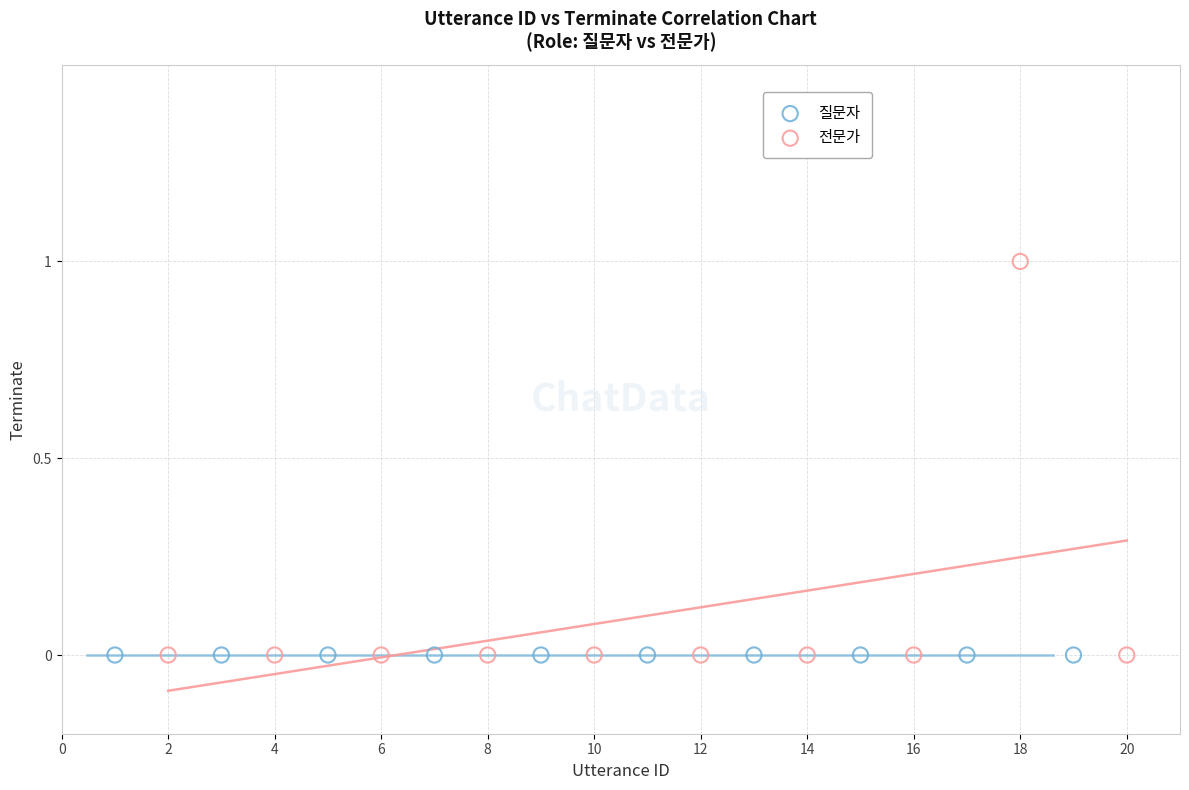

Which series reaches the maximum Y coordinate?

전문가